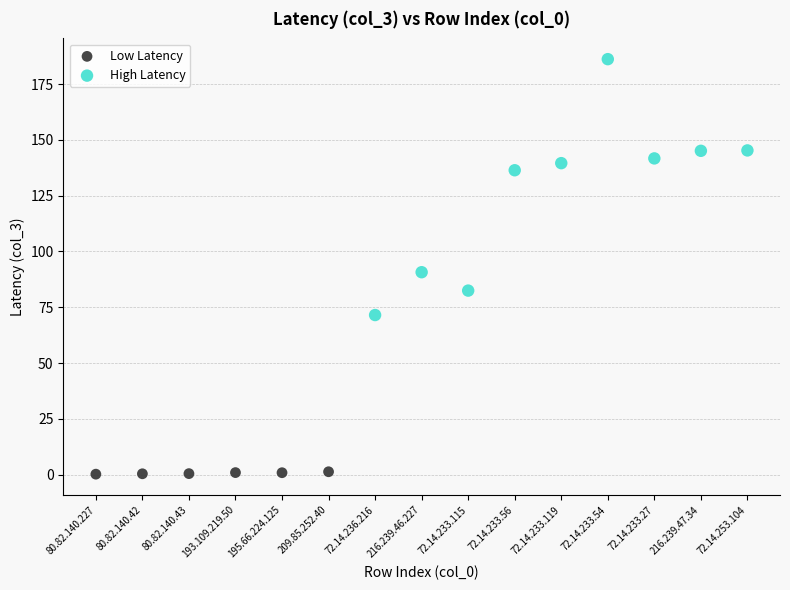

What are all the series names shown in the legend?

Low Latency, High Latency